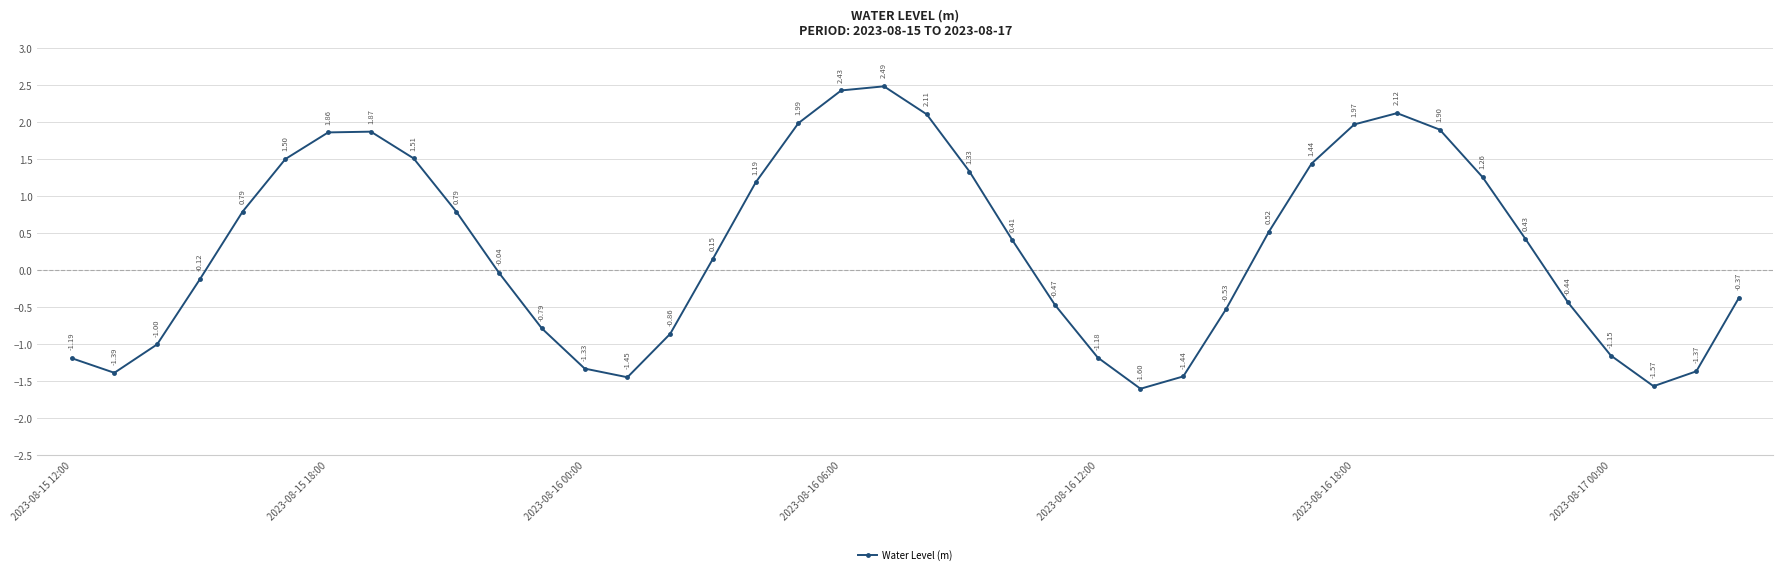

What is the sum of all values?

11.8